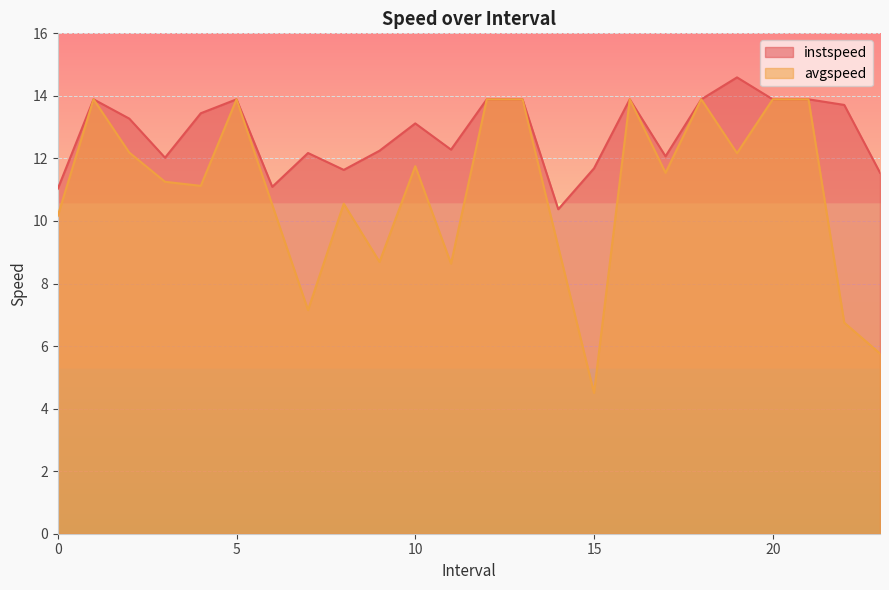

What are all the series names shown in the legend?

instspeed, avgspeed